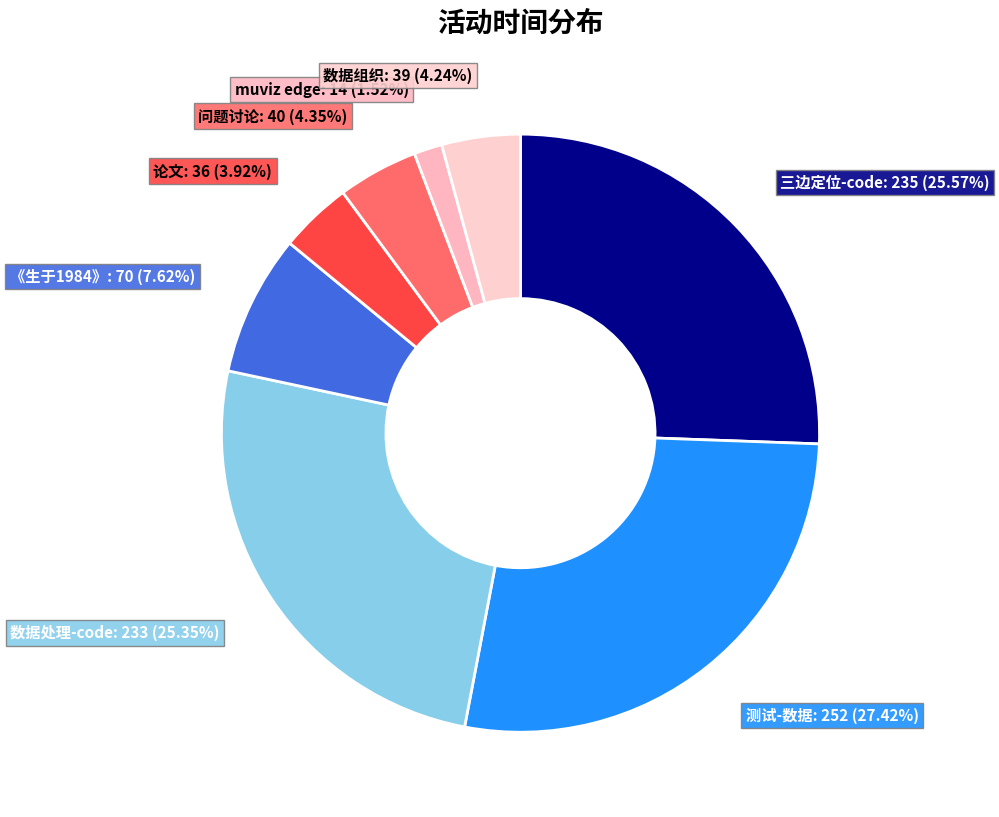

Is there any slice that represents more than half of the pie?

No